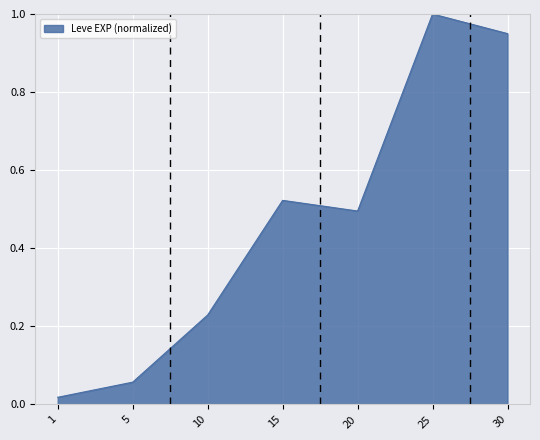

What is the change in value from 5 to 25?

+0.9